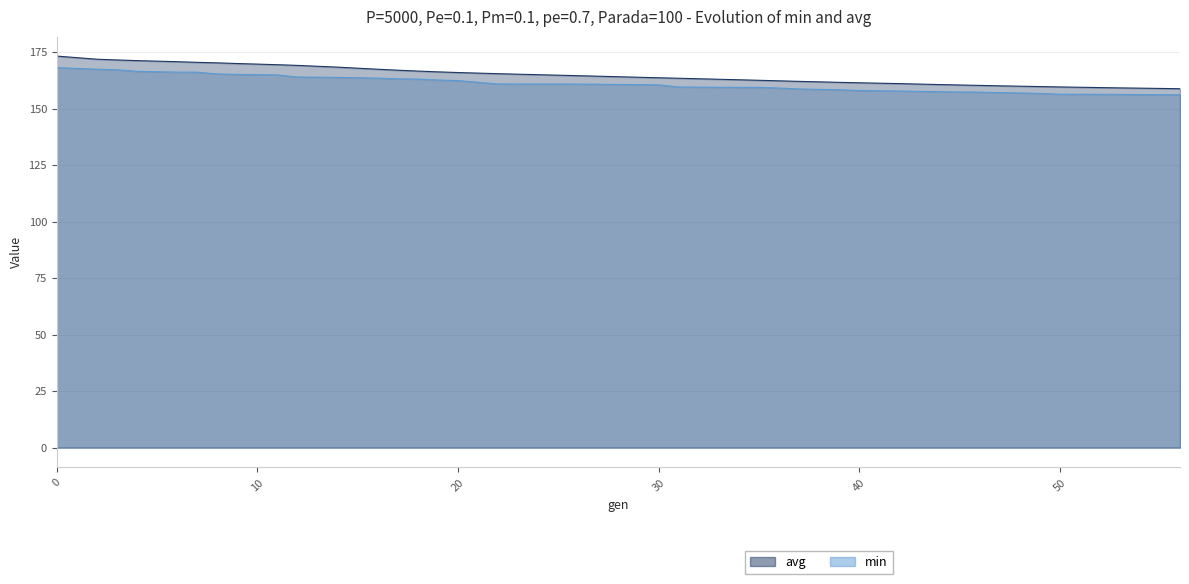

At which label is avg closest to 165?

22